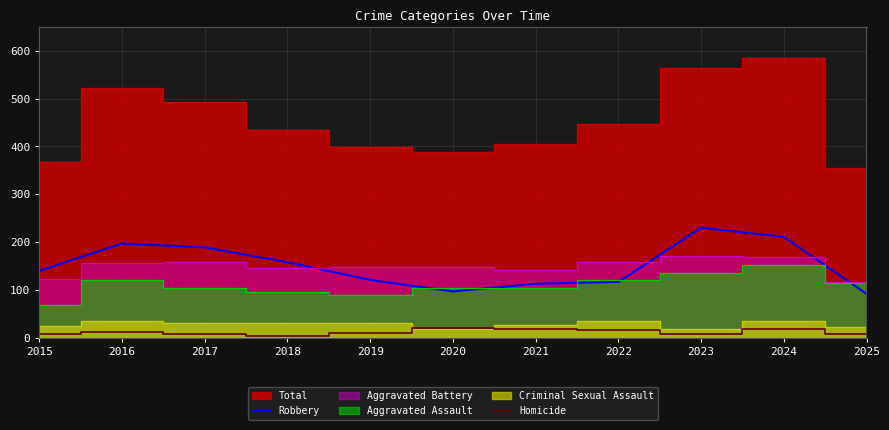

What is the value of the Robbery point at the 11th from the left?

92